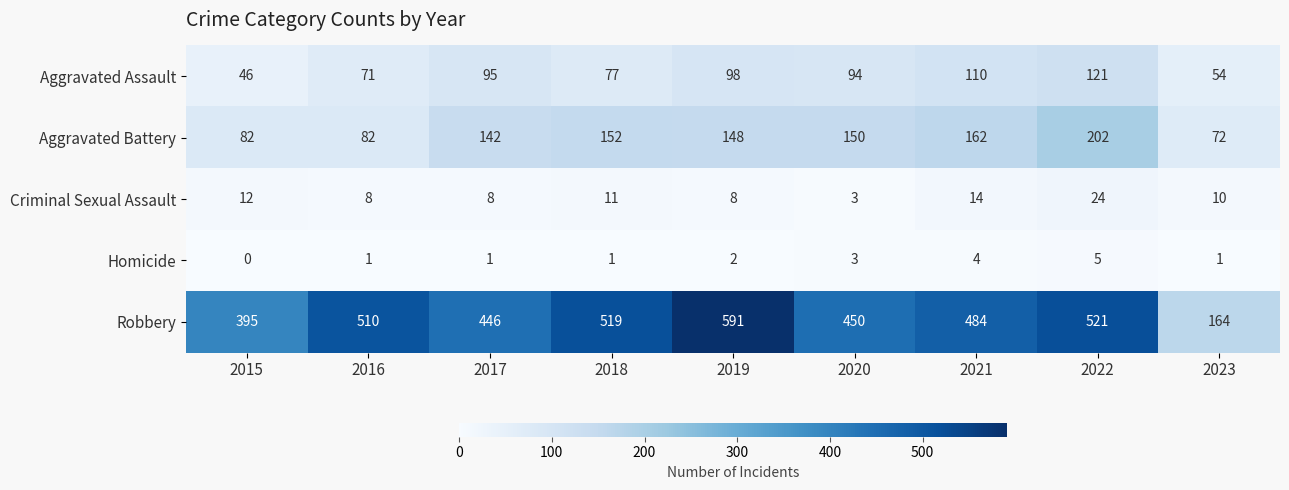

Which series has the largest total across all categories?

Robbery